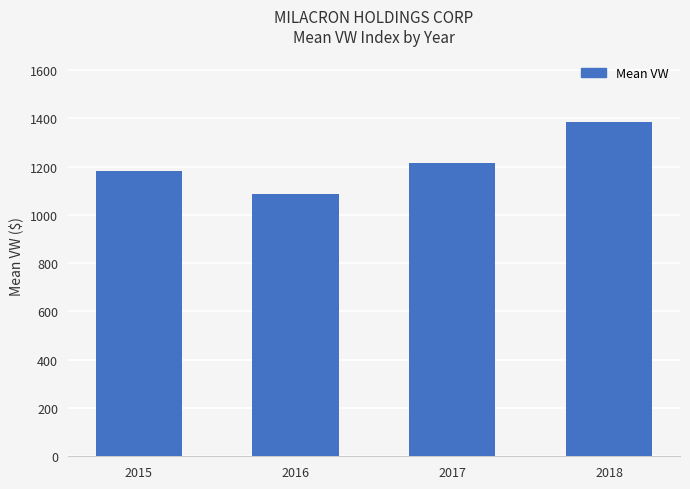

What value does the data have at 2017?

1215.3